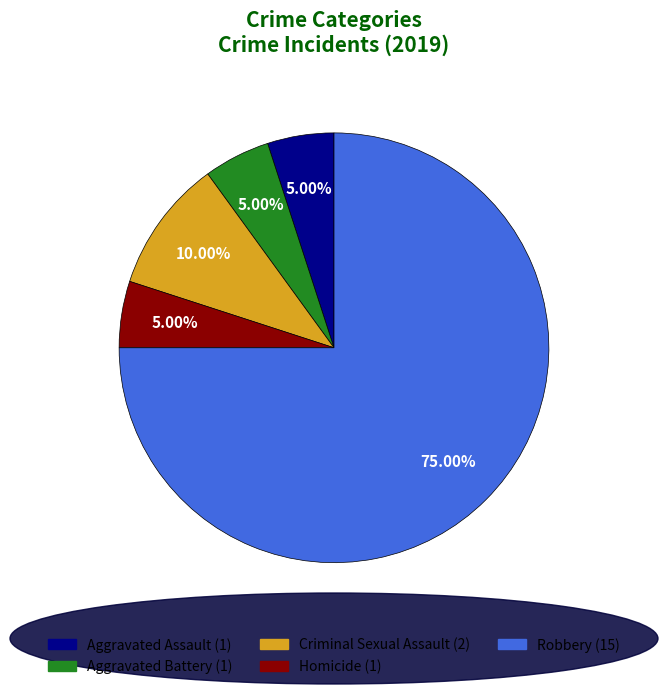

Is there any slice that represents more than half of the pie?

Yes